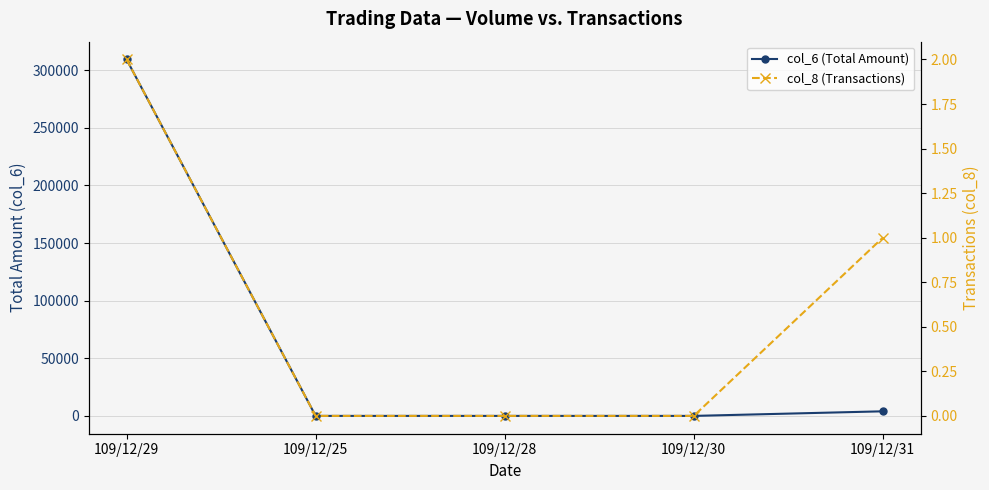

What is the difference between the second highest and second lowest values in the col_8 (Transactions) series?

1